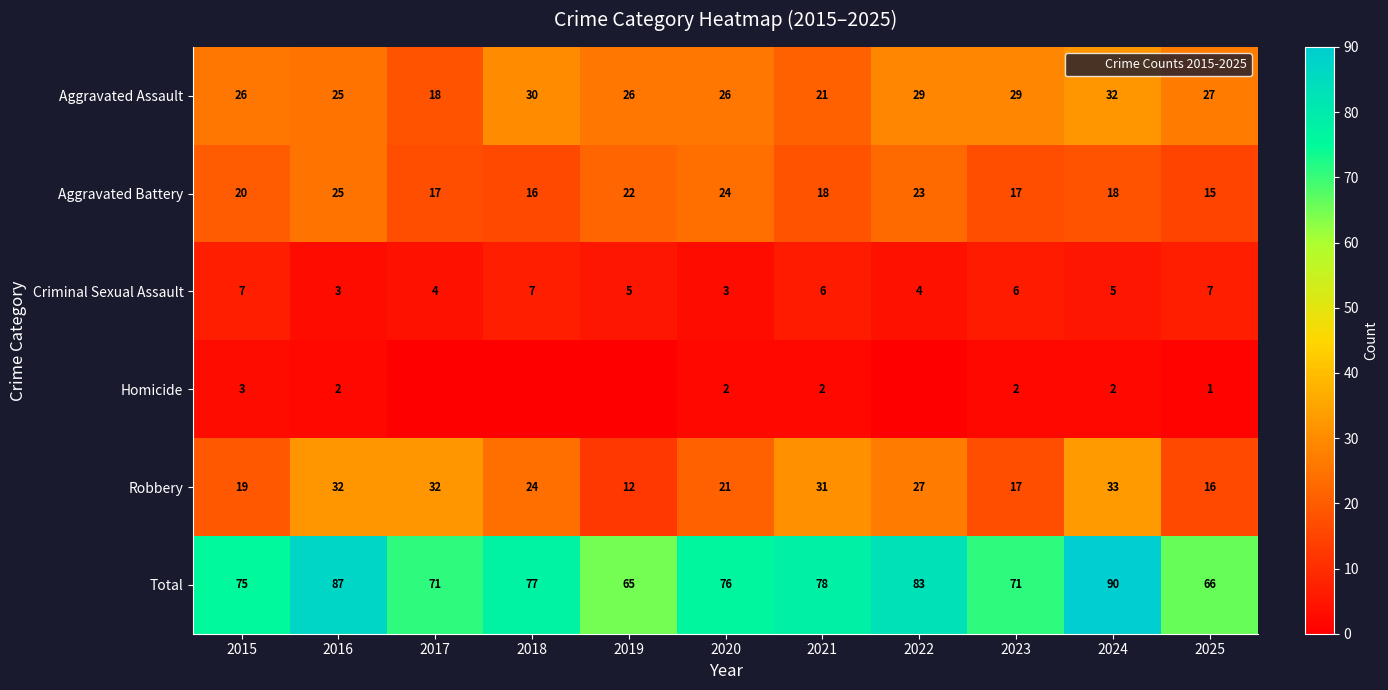

The value of Aggravated Assault at 2016 is 25. True or false?

True